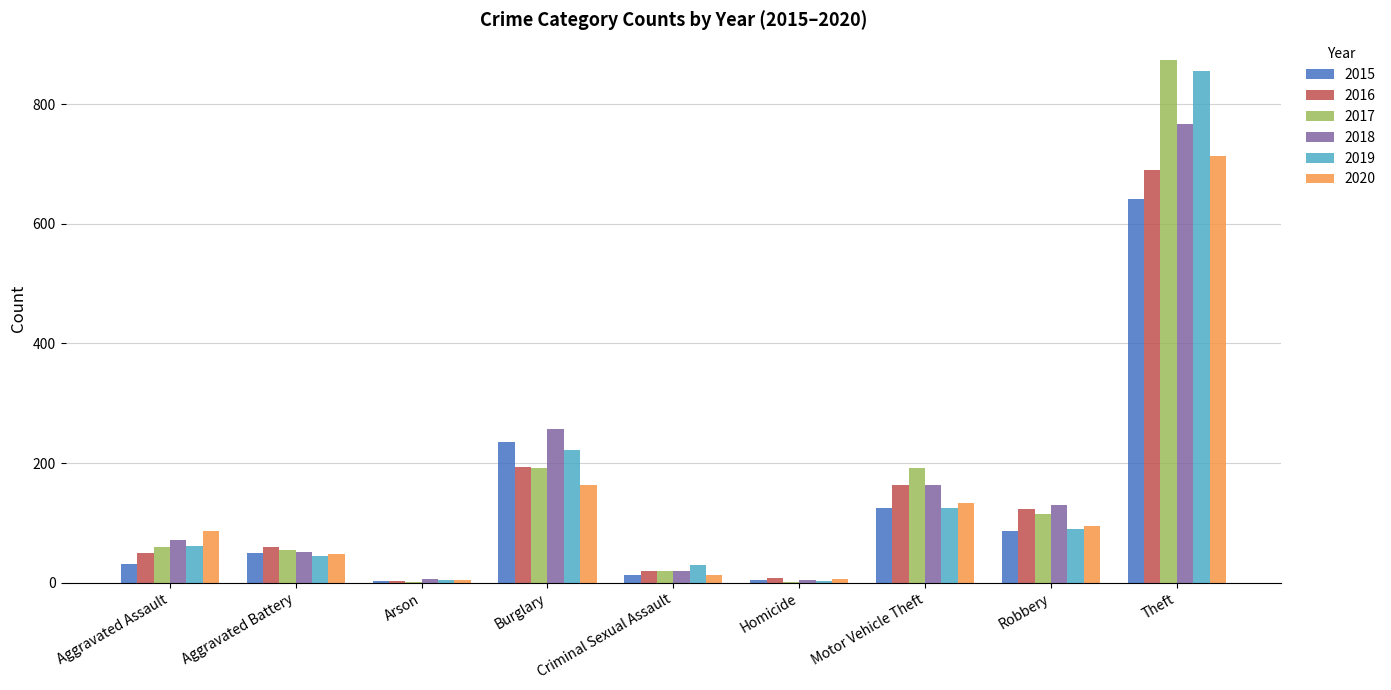

Which series has the widest spread of values?

2017